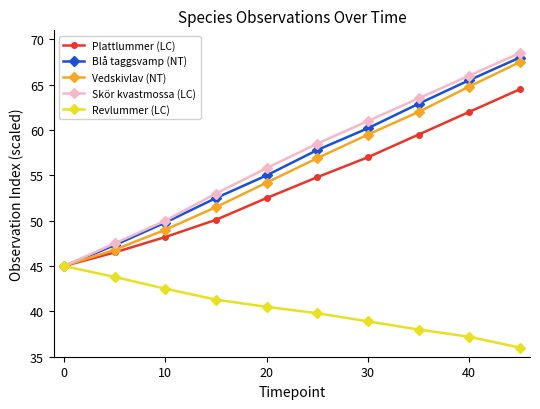

At how many categories does at least one series exceed 42?

10